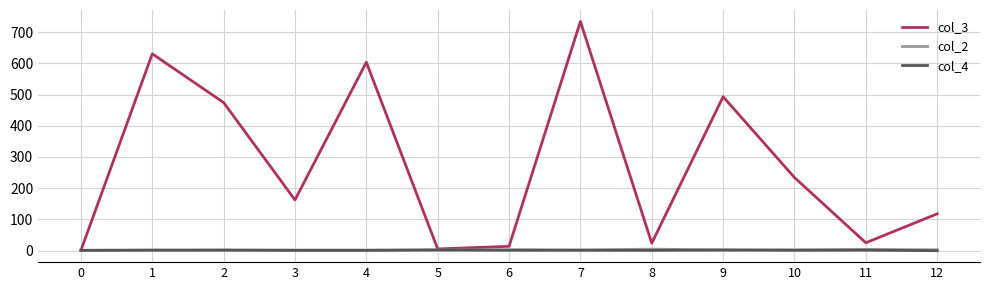

Is it true that col_3 equals 177.0 at 4?

False